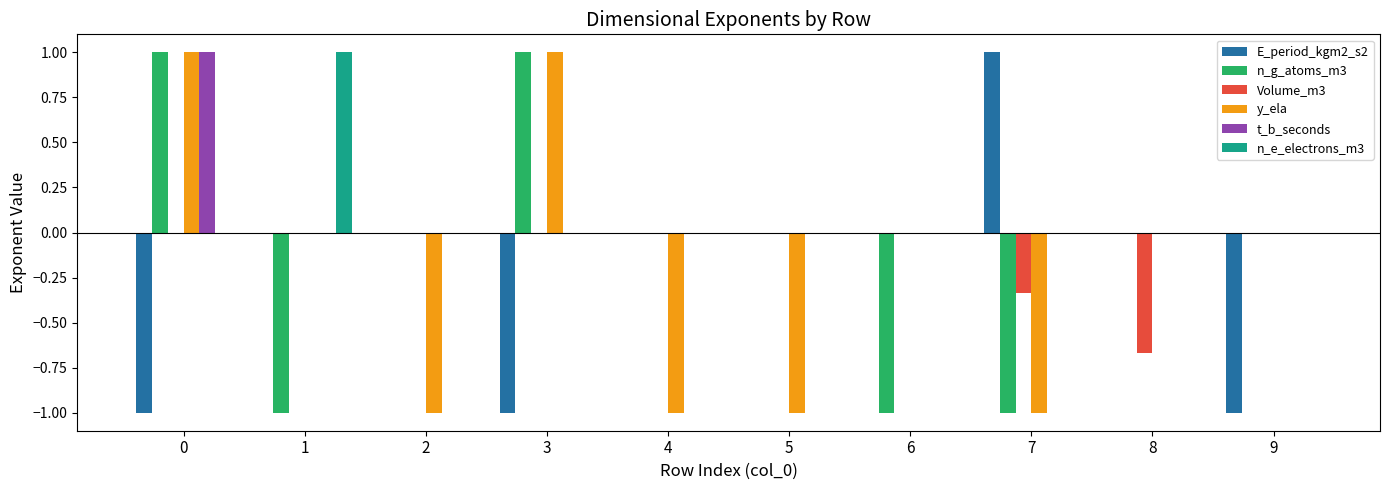

What is the highest value of the t_b_seconds series?

1.0